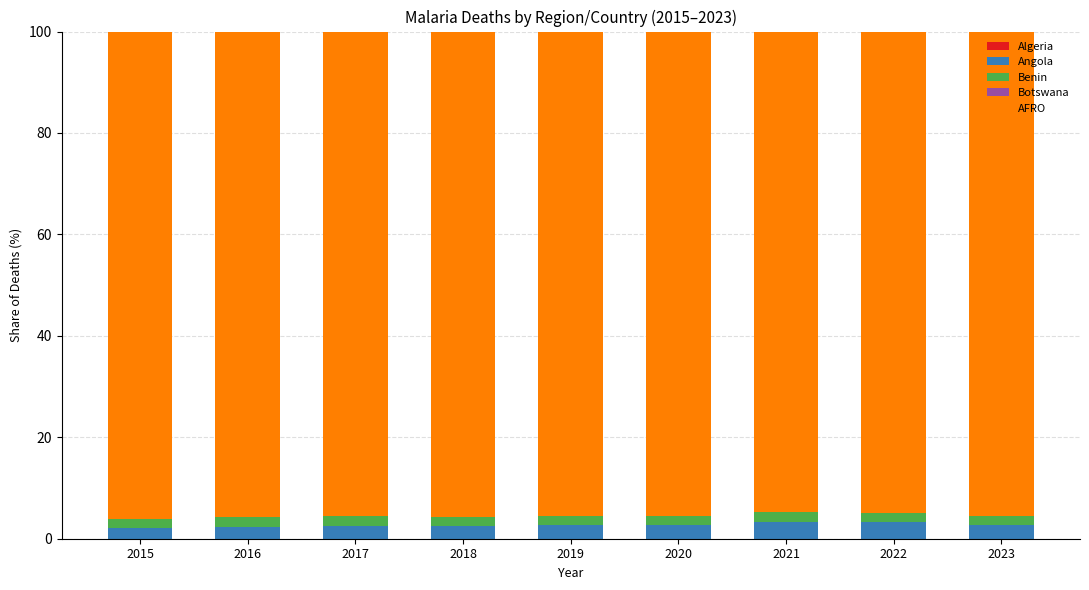

Is it true that Angola equals 2.3 at 2016?

True